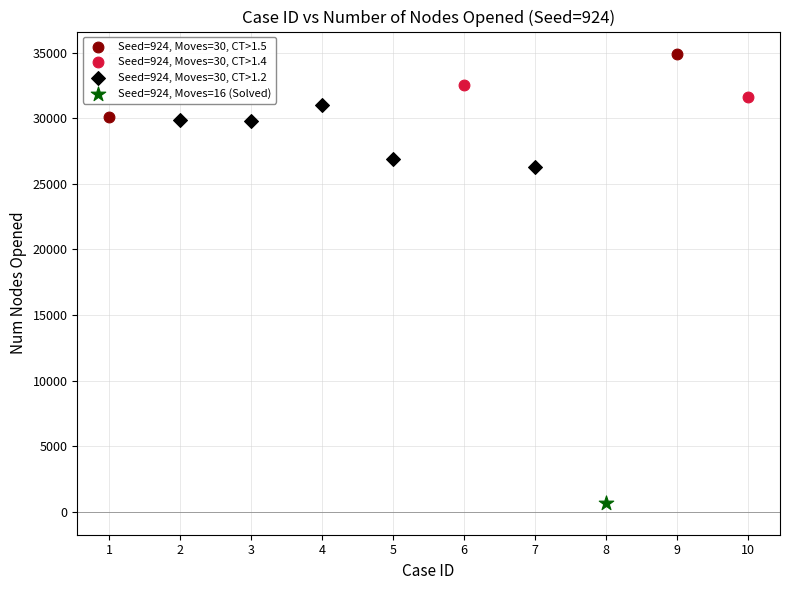

Which series reaches the maximum Y coordinate?

Seed=924, Moves=30, CT>1.5